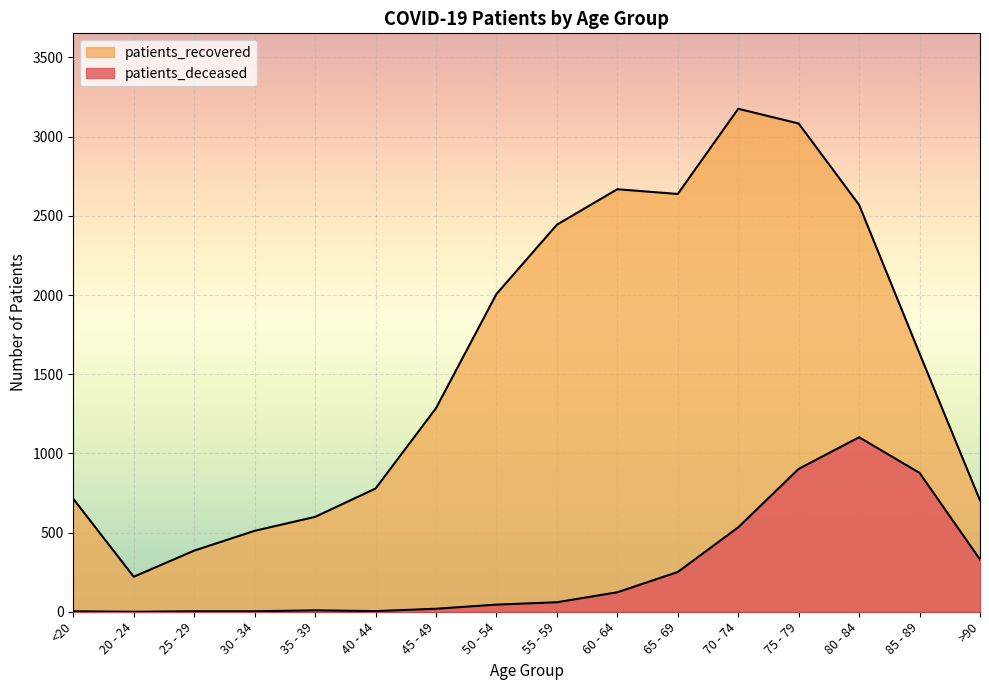

Is it true that patients_recovered equals 3550 at 55 - 59?

False